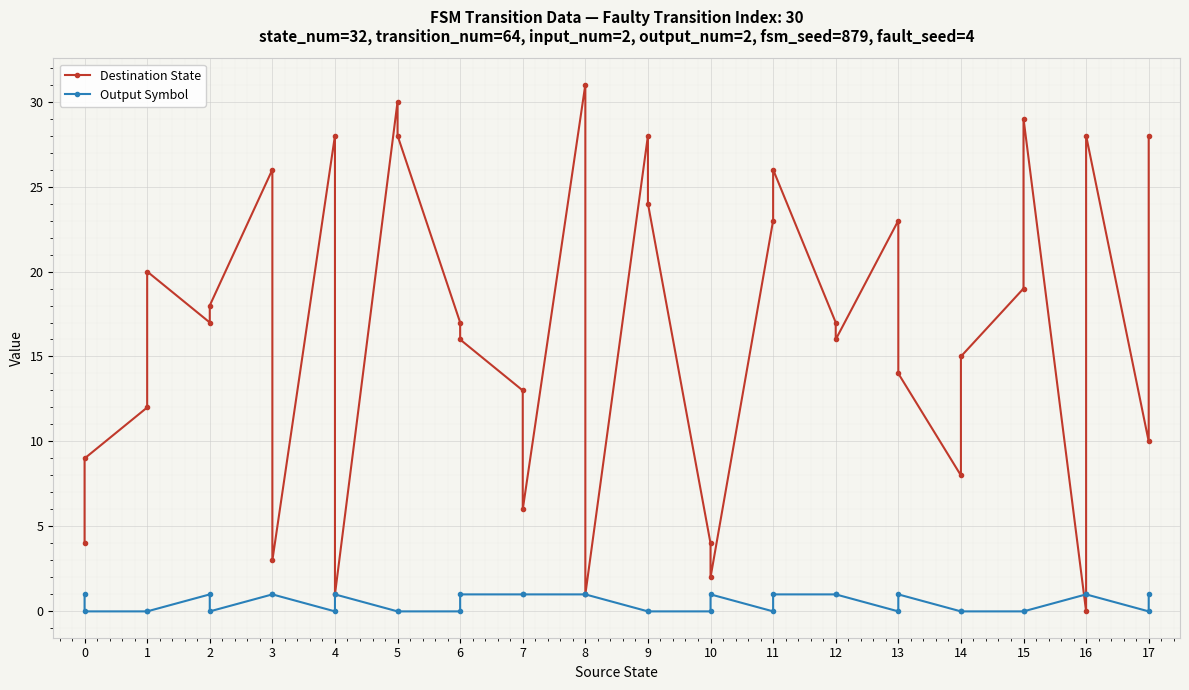

List the series in order of their peak value, lowest first.

Output Symbol, Destination State